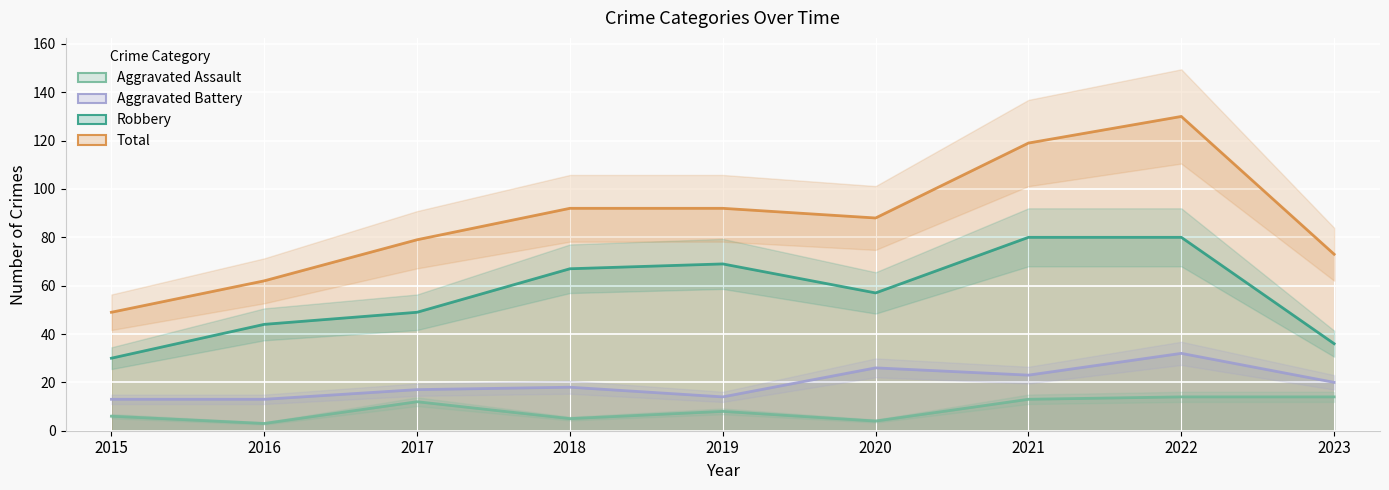

What value does the Aggravated Battery series have at 2018, to the nearest 5?

20